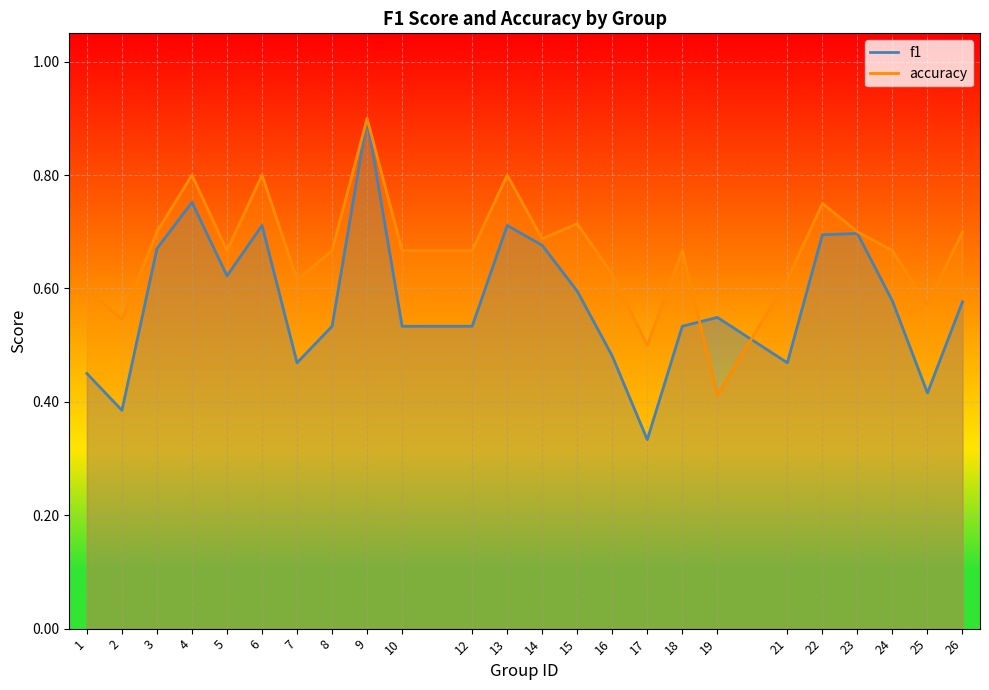

At which category does the chart reach its minimum across all series?

17